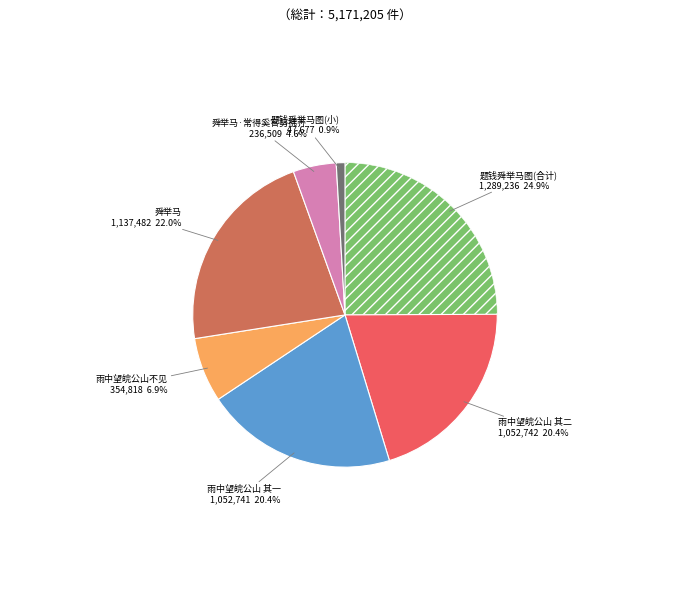

How many segments does this pie chart have?

7